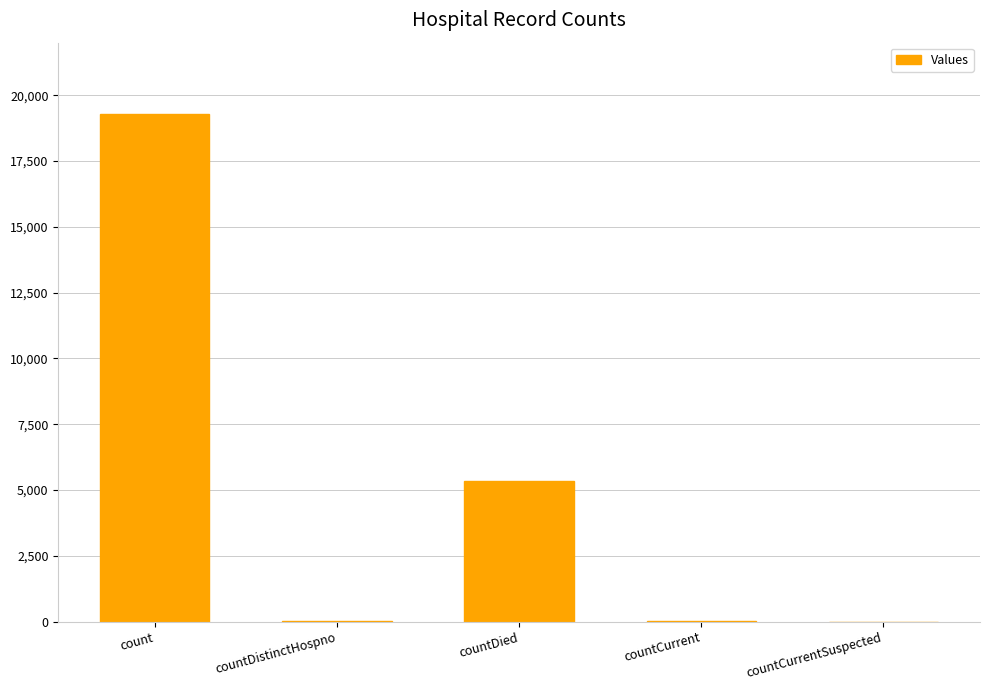

How many categories are shown in the chart?

5